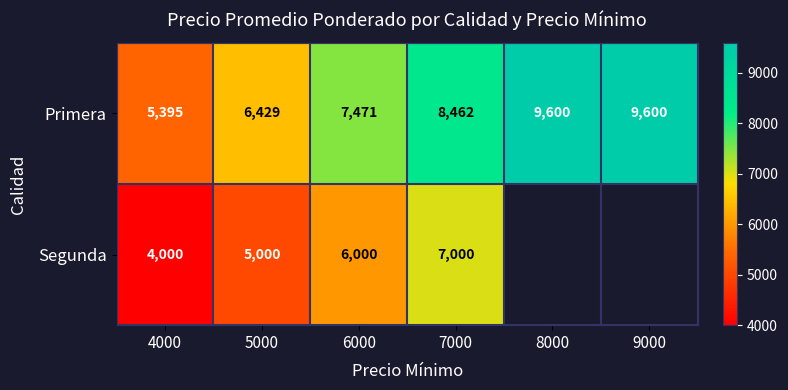

At how many categories does at least one series exceed 6588?

4